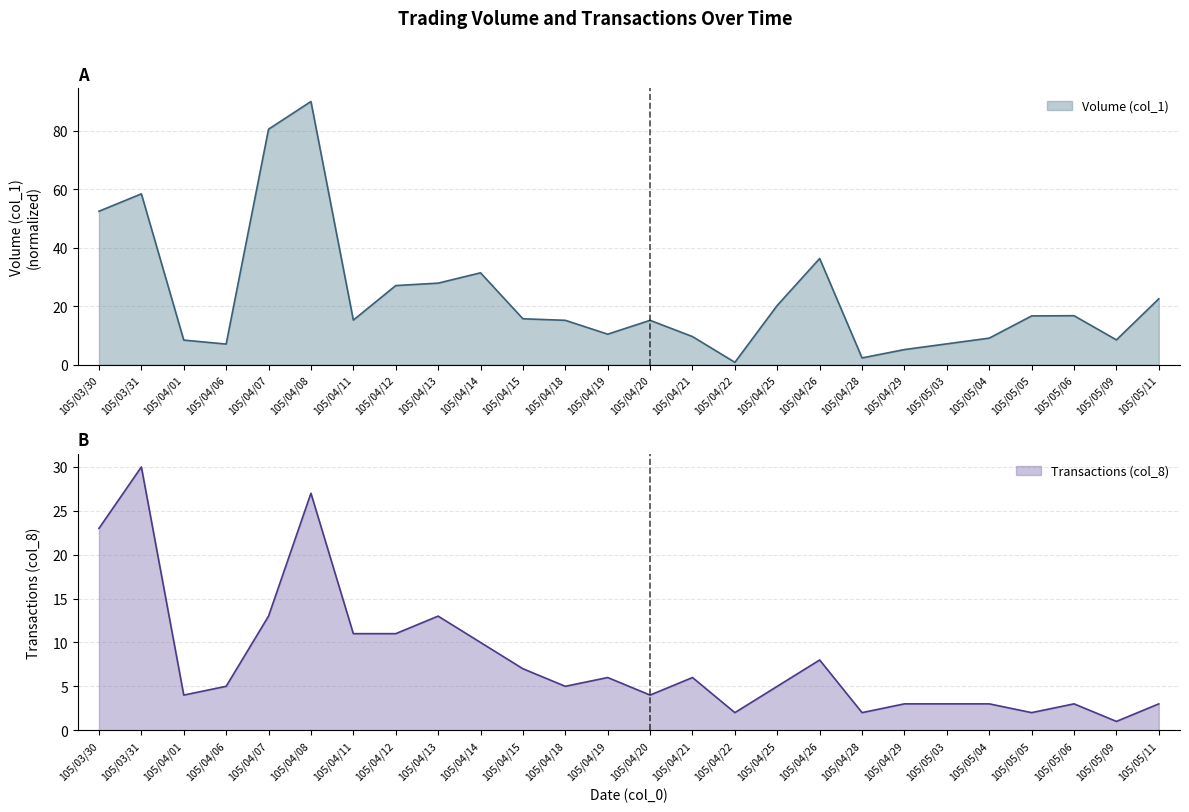

What is the difference between the second highest and second lowest values in the Transactions (col_8) series?

25